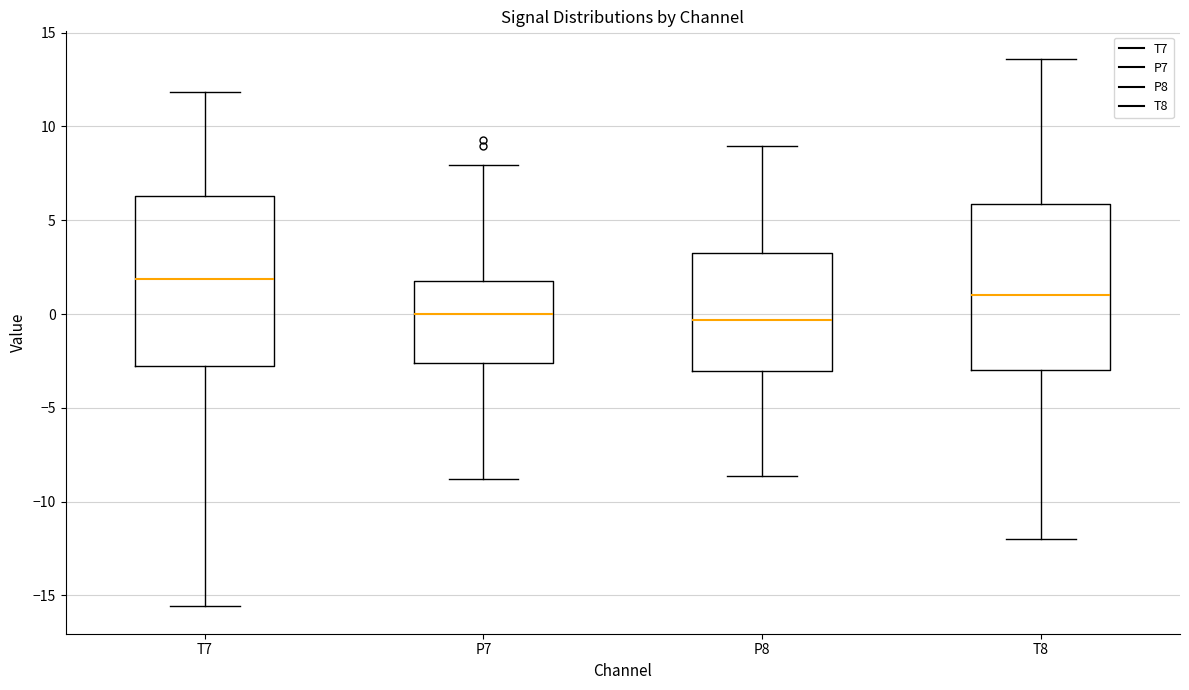

Reading left to right, transcribe this box plot: for each box, give where its median line is, the range the box spans, and where its two whiskers end, as read against the y-axis. The values are not printed on the chart, so give them approximately, as read against the axis.

T7: median 2.0, box -3.0 to 6.5, whiskers -15.5 to 12.0
P7: median 0.0, box -2.5 to 2.0, whiskers -9.0 to 8.0
P8: median -0.5, box -3.0 to 3.5, whiskers -8.5 to 9.0
T8: median 1.0, box -3.0 to 6.0, whiskers -12.0 to 13.5